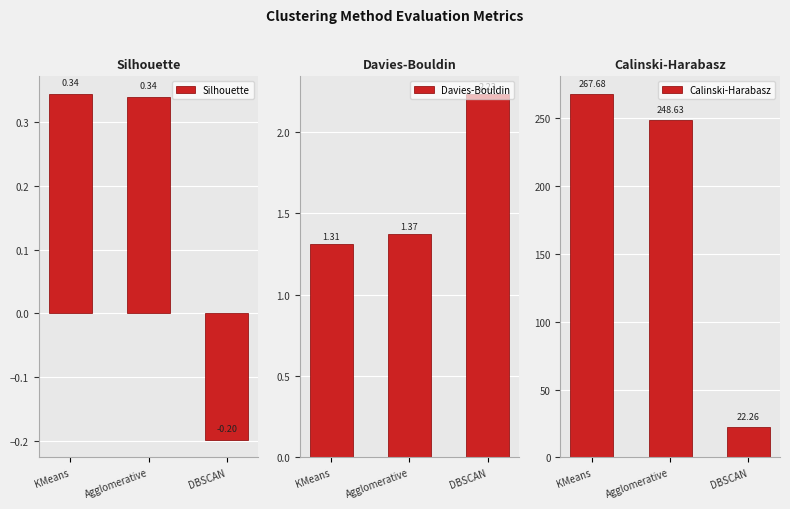

Are the bars grouped side by side (vs. stacked)?

Yes